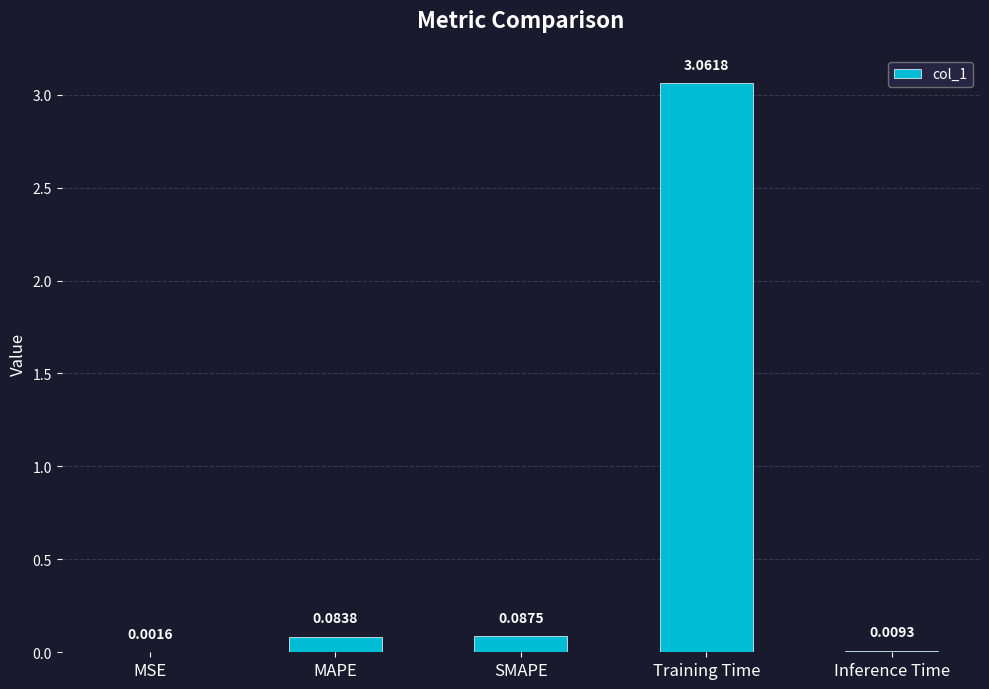

At which category does the chart reach its peak across all series?

Training Time